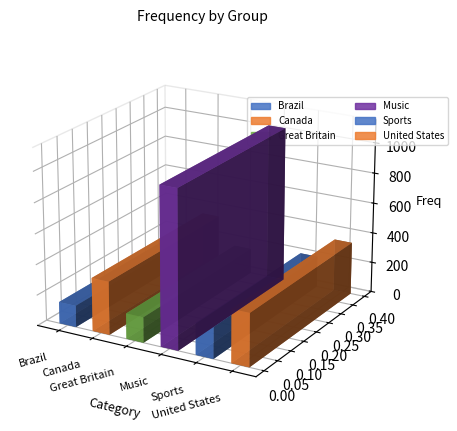

What is the change in value from Music to United States?

-684